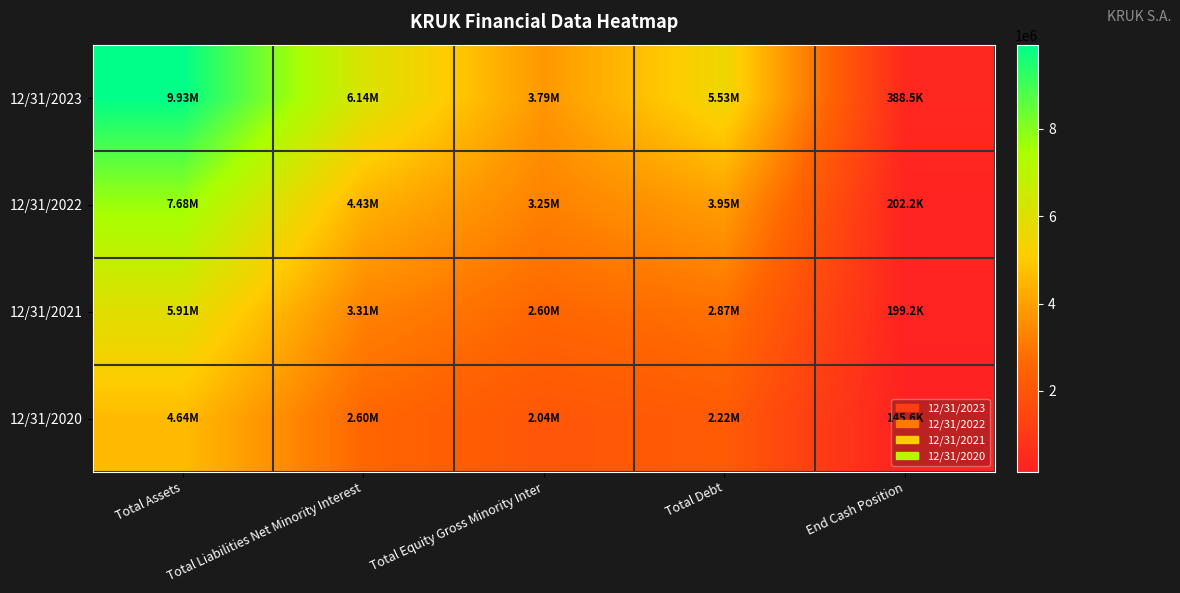

What is the total value across all series at Total Assets?

28162018